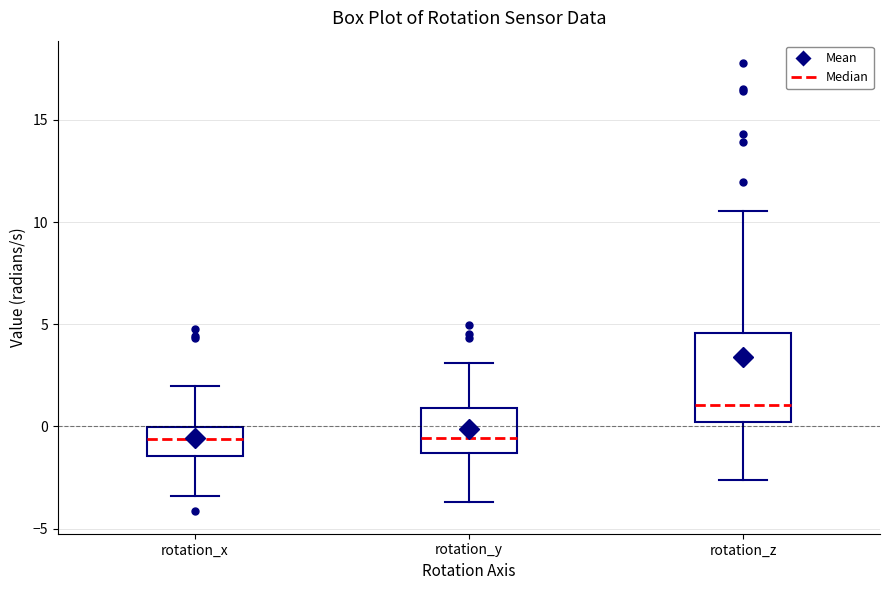

Reading left to right, transcribe this box plot: for each box, give where its median line is, the range the box spans, and where its two whiskers end, as read against the y-axis. The values are not printed on the chart, so give them approximately, as read against the axis.

rotation_x: median -0.5, box -1.5 to 0.0, whiskers -3.5 to 2.0
rotation_y: median -0.5, box -1.5 to 1.0, whiskers -3.5 to 3.0
rotation_z: median 1.0, box 0.0 to 4.5, whiskers -2.5 to 10.5